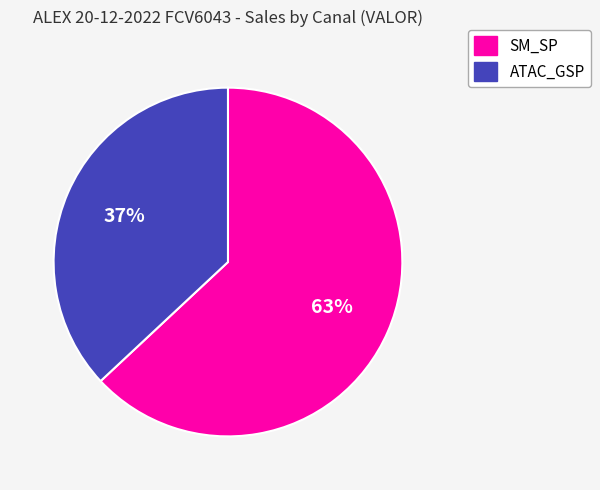

Rank the categories by value from highest to lowest.

SM_SP, ATAC_GSP